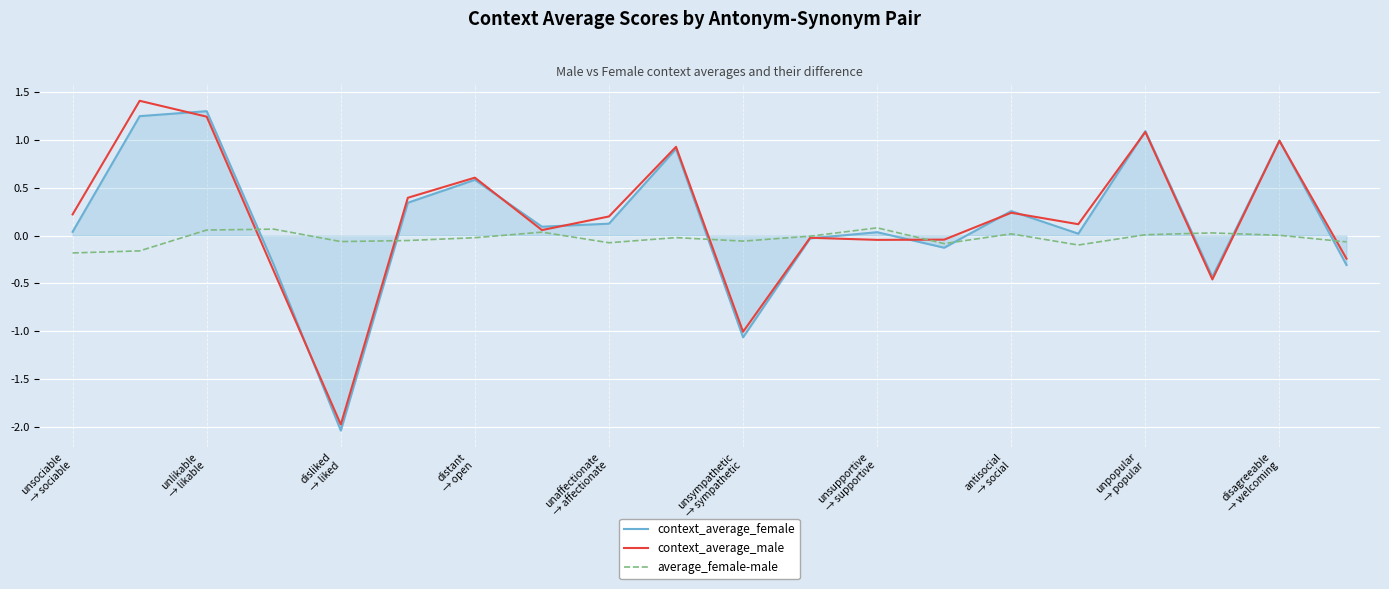

What is the maximum value for context_average_male?

1.4